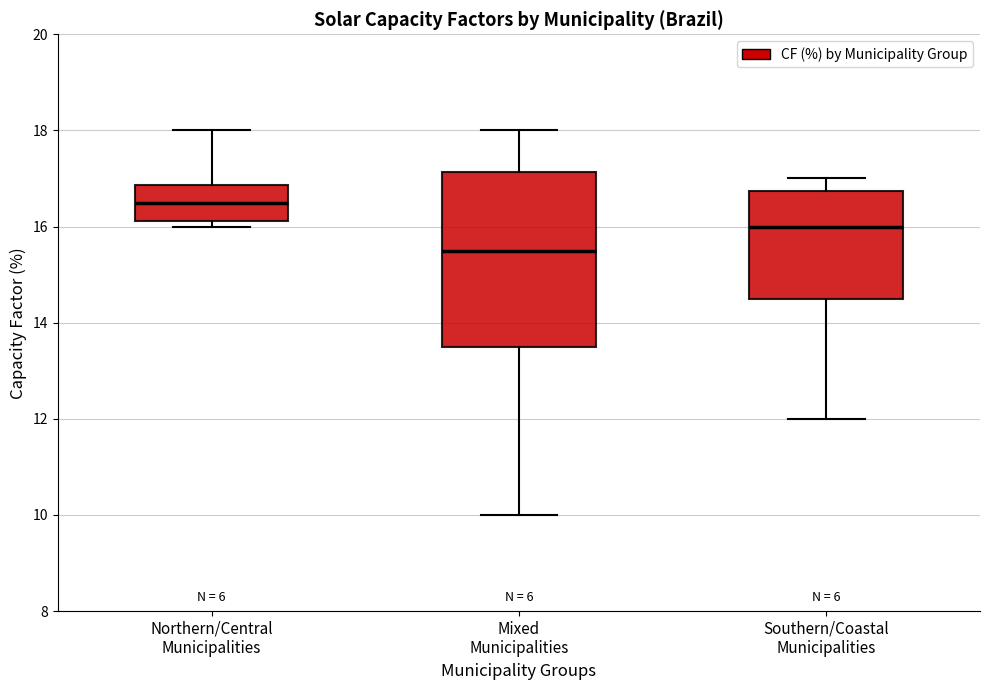

Reading left to right, transcribe this box plot: for each box, give where its median line is, the range the box spans, and where its two whiskers end, as read against the y-axis. The values are not printed on the chart, so give them approximately, as read against the axis.

Northern/Central Municipalities: median 16.6, box 16.2 to 16.8, whiskers 16.0 to 18.0
Mixed Municipalities: median 15.6, box 13.6 to 17.2, whiskers 10.0 to 18.0
Southern/Coastal Municipalities: median 16.0, box 14.6 to 16.8, whiskers 12.0 to 17.0